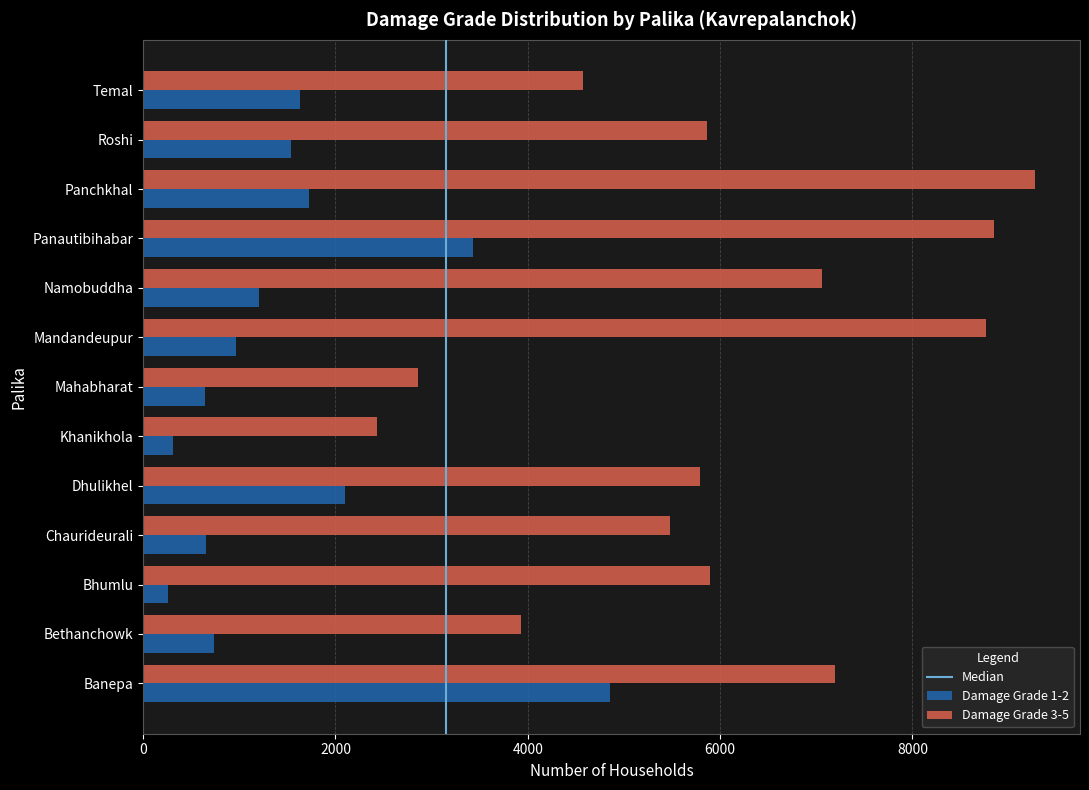

How many categories are shown in the chart?

13